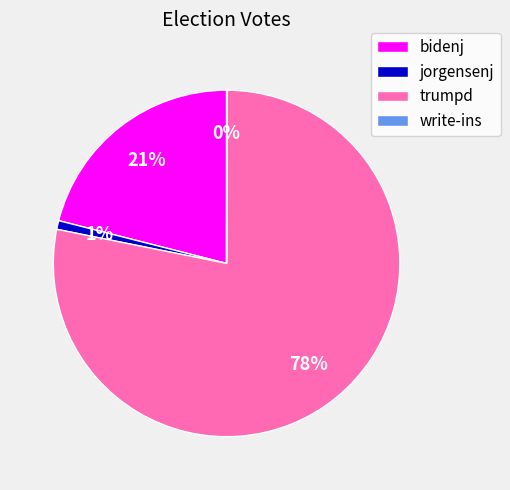

Which has a higher value, bidenj or jorgensenj?

bidenj